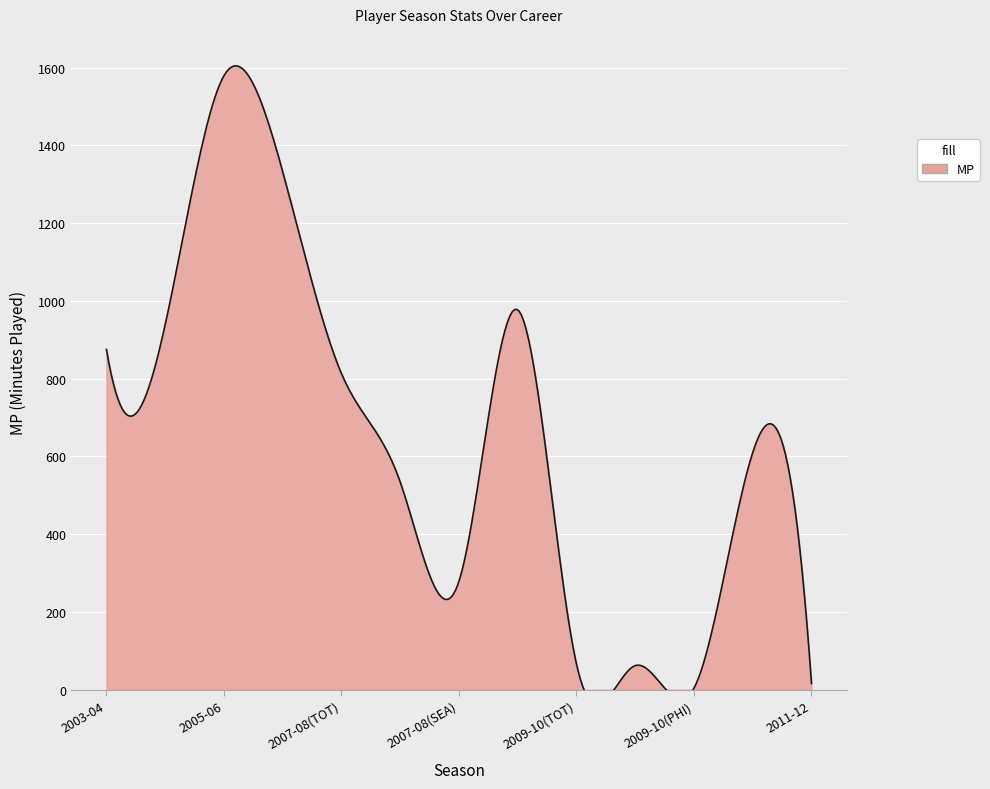

At which category does the chart reach its peak across all series?

2005-06